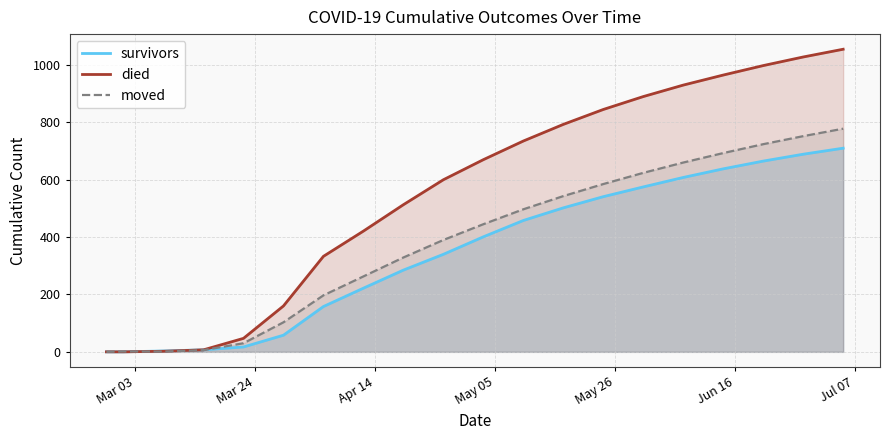

How many data points in died are less than 670?

10